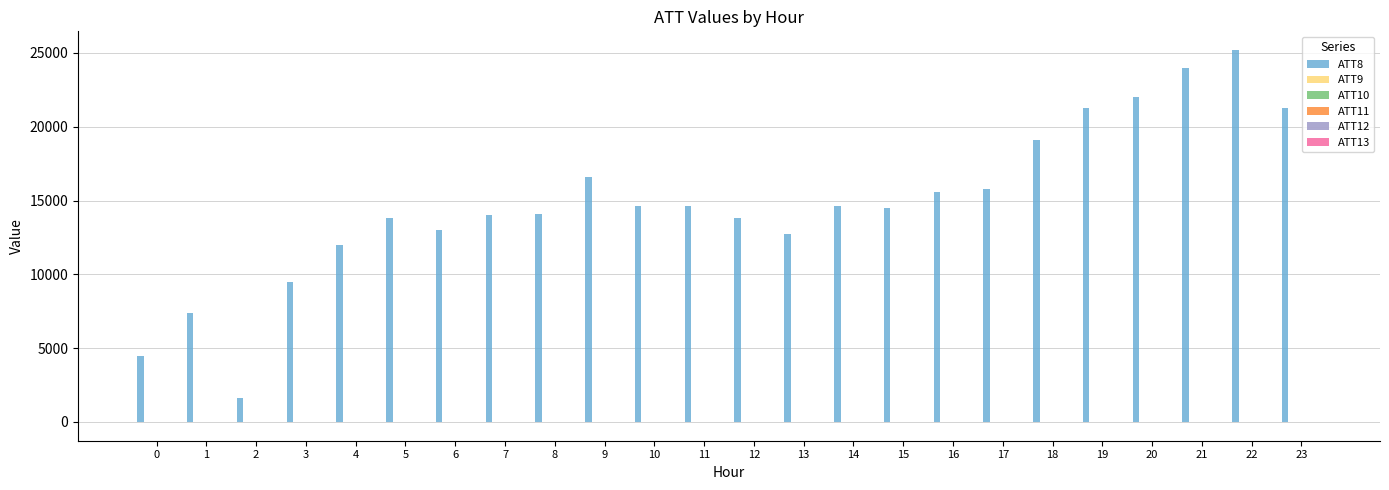

The value of ATT8 at 12 is 13800.0. True or false?

True